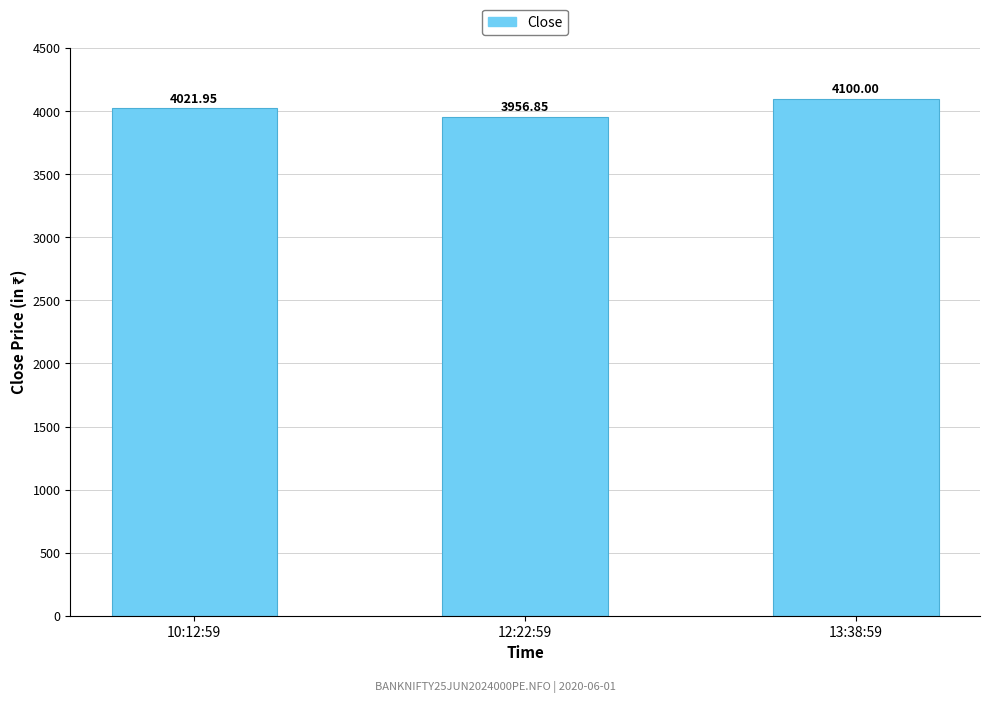

Which category has the lowest value across all series?

12:22:59